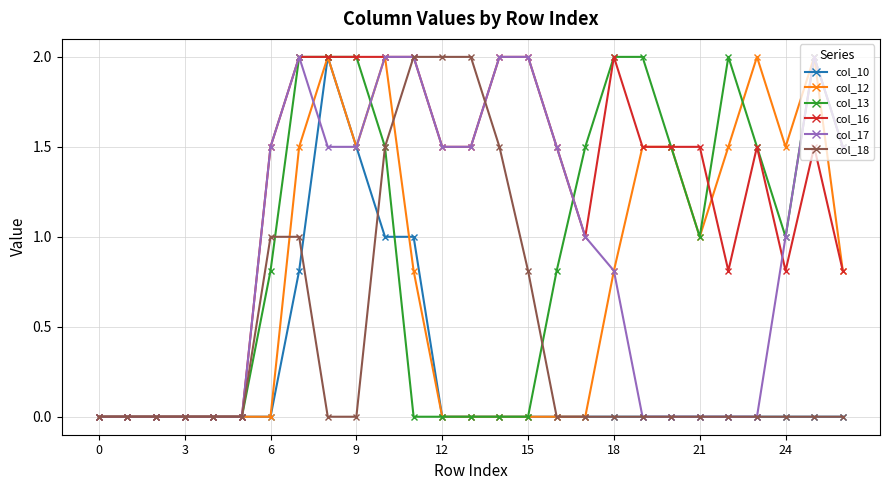

Which series has the largest total across all categories?

col_16